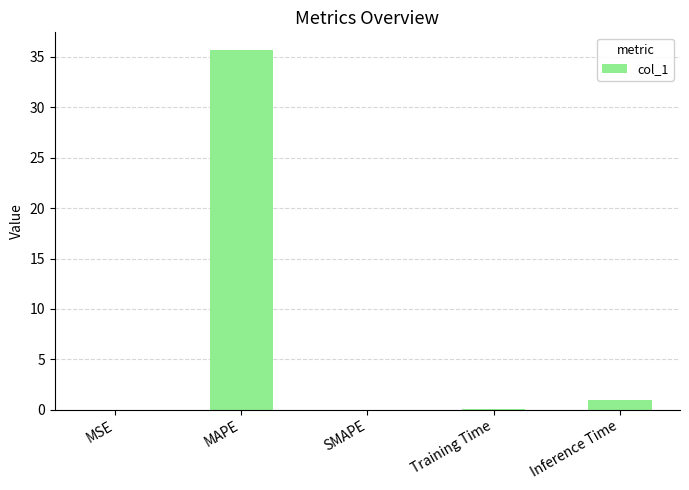

Which has a higher value, MAPE or SMAPE?

MAPE